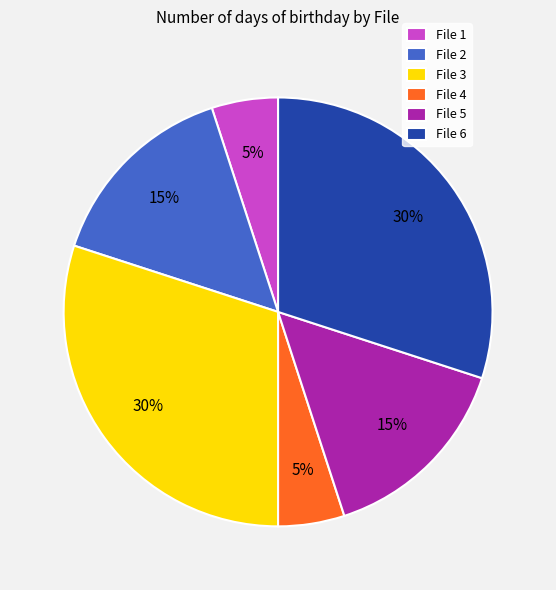

Which has a higher value, File 5 or File 6?

File 6